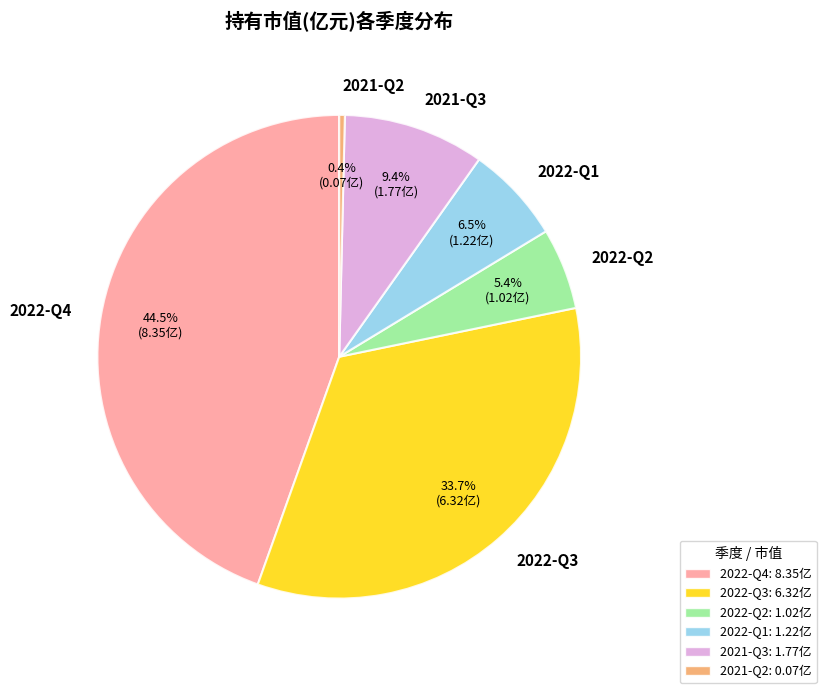

Rank the categories by value from lowest to highest.

2021-Q2, 2022-Q2, 2022-Q1, 2021-Q3, 2022-Q3, 2022-Q4